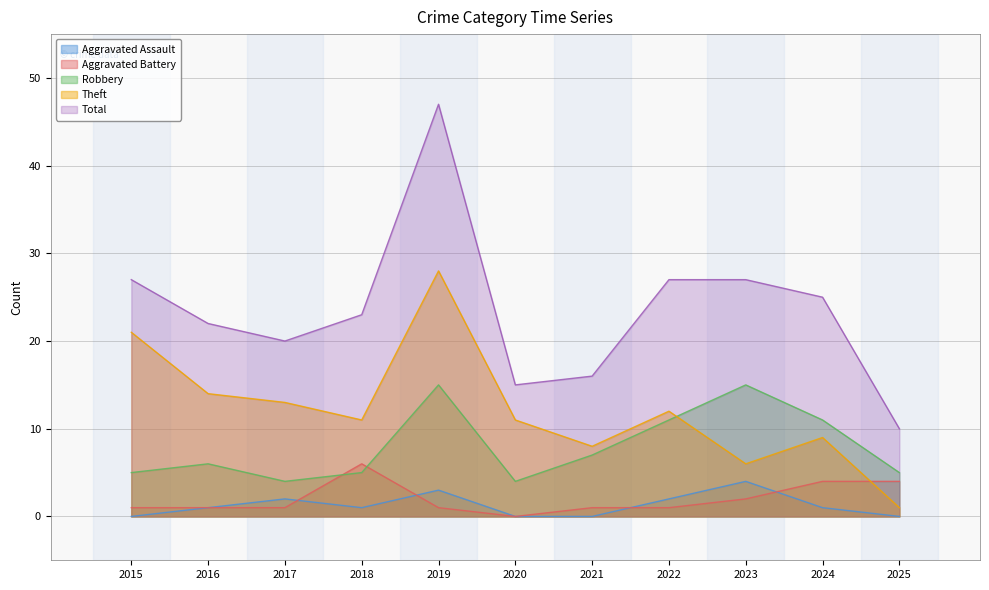

What is the difference between the maximum and minimum values in the Robbery series?

11